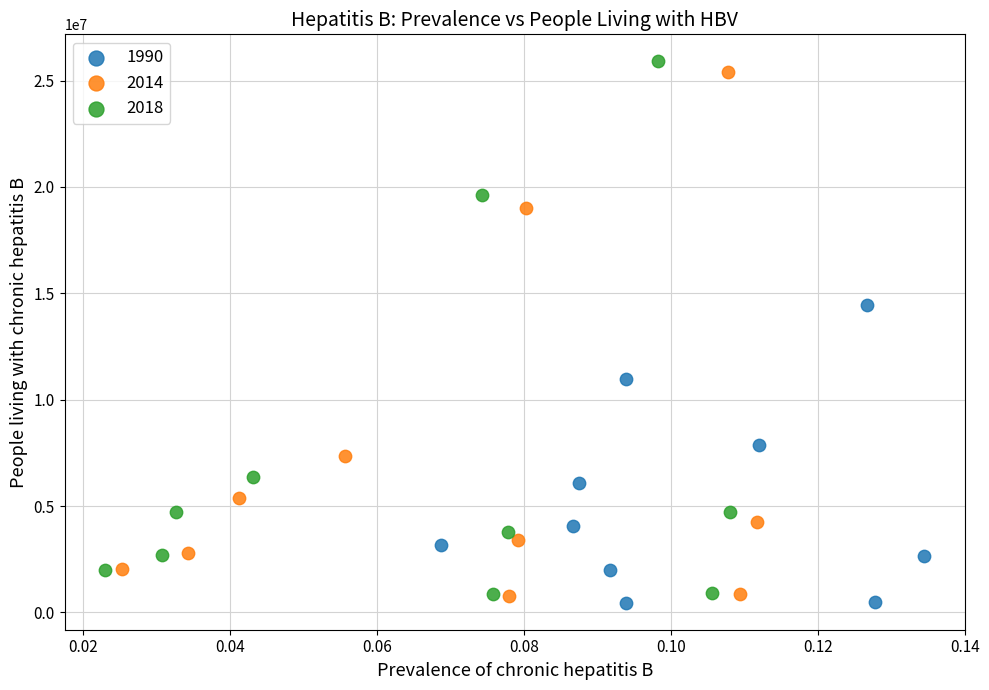

Which series has the largest Y range (max minus min)?

2018